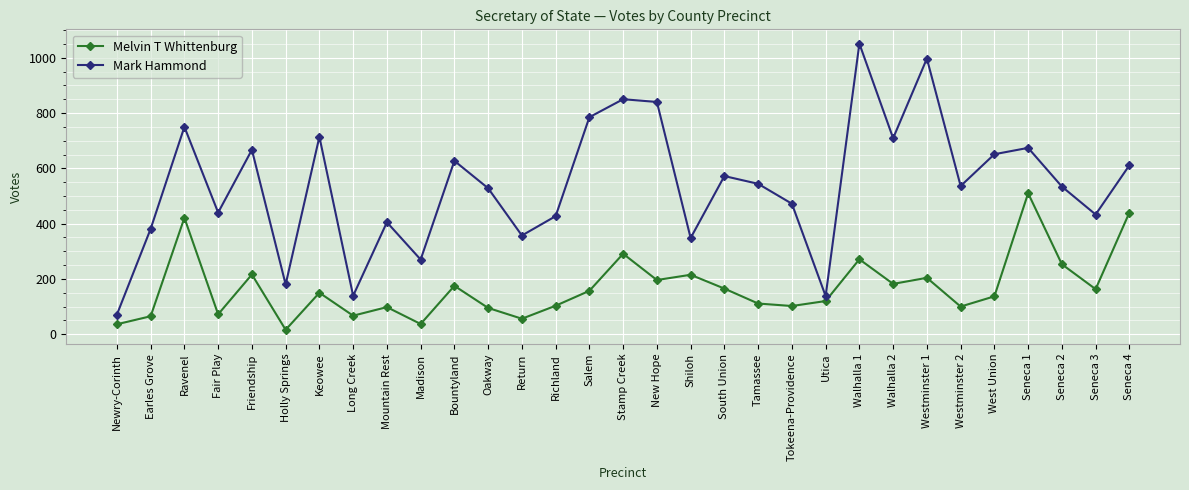

Is it true that Mark Hammond equals 997 at Westminster 1?

True